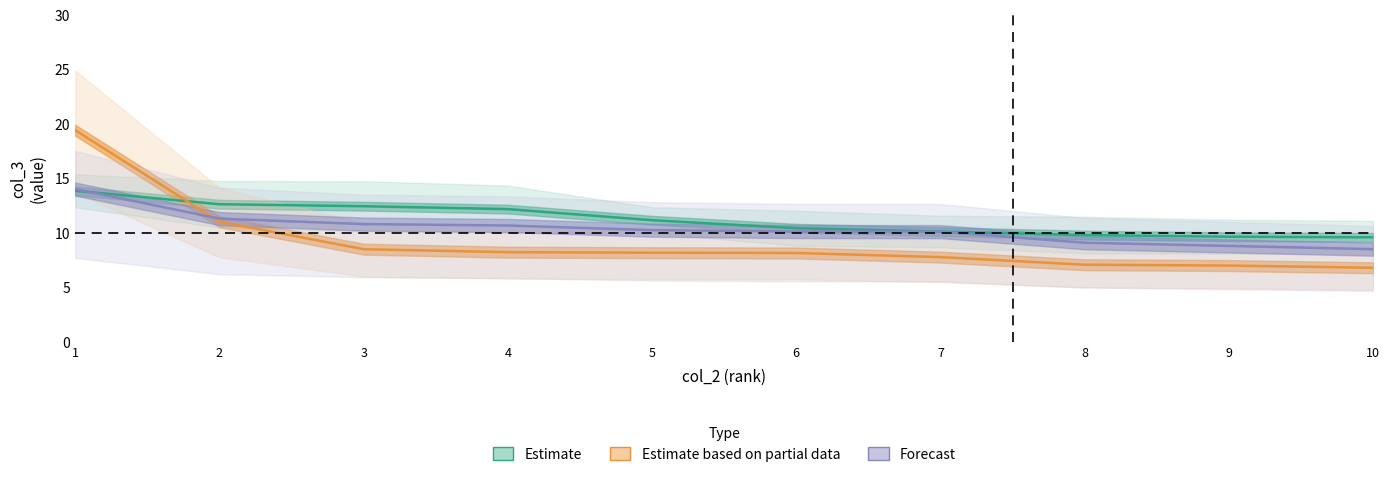

What is the approximate value of Estimate based on partial data at 4?

8.3